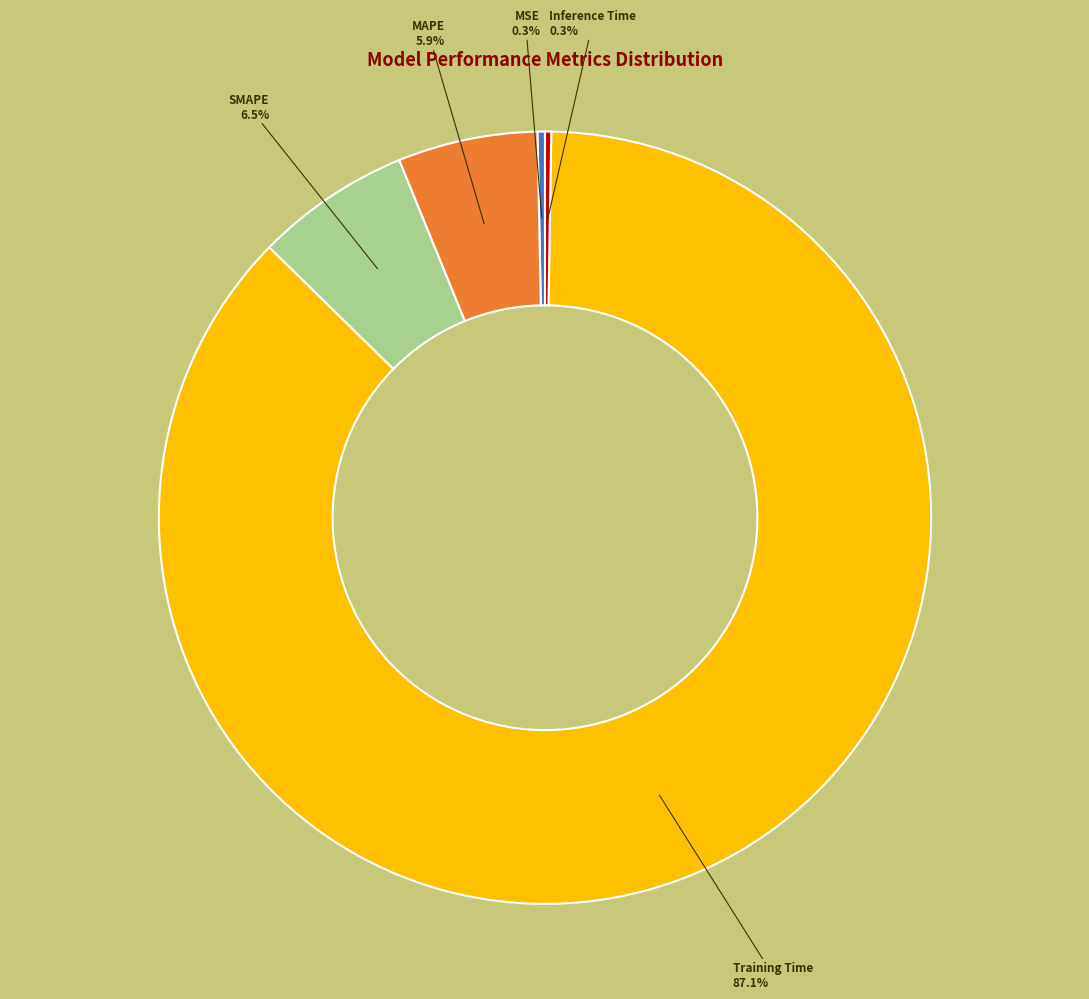

Is there any slice that represents more than half of the pie?

Yes